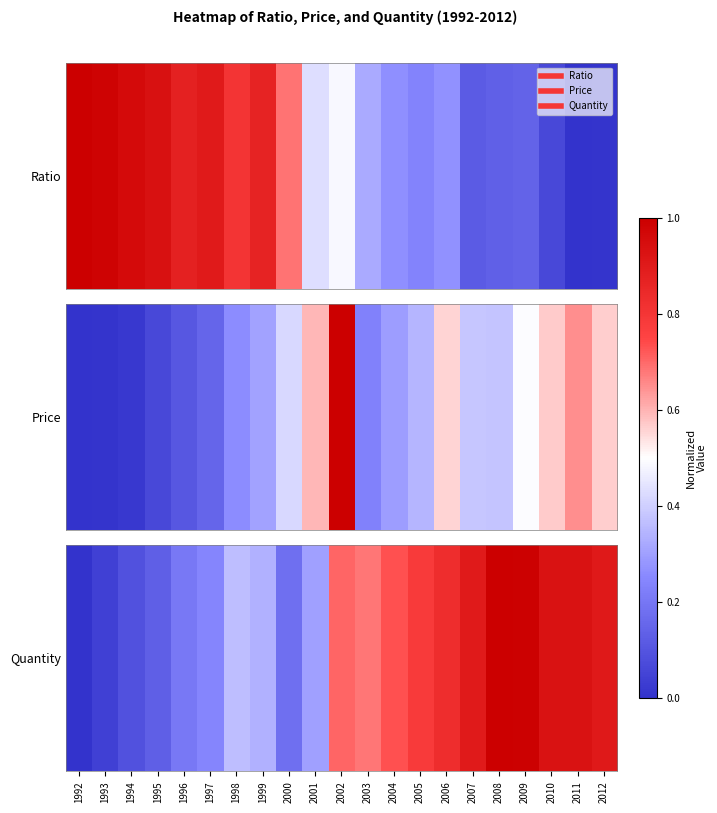

What is the sum of the values at 2009 and 2003?

1.7